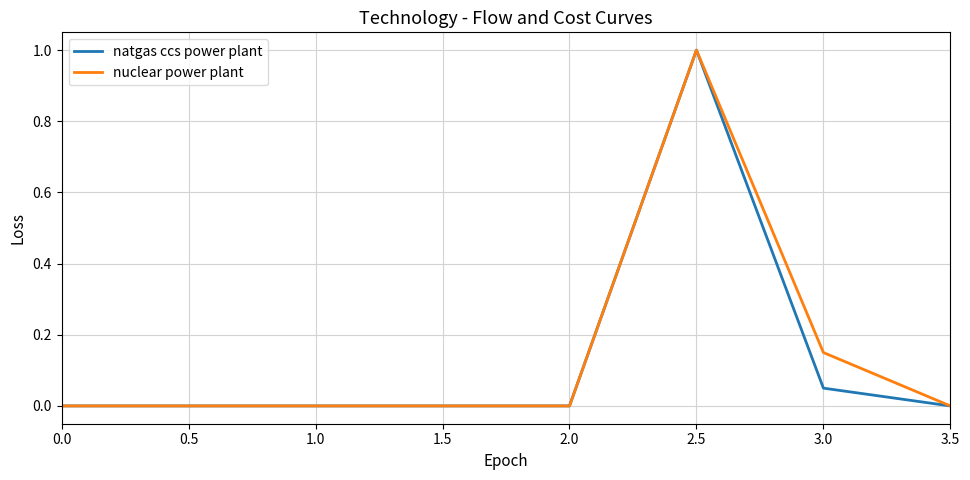

At which category is the sum across all series the highest?

2.5